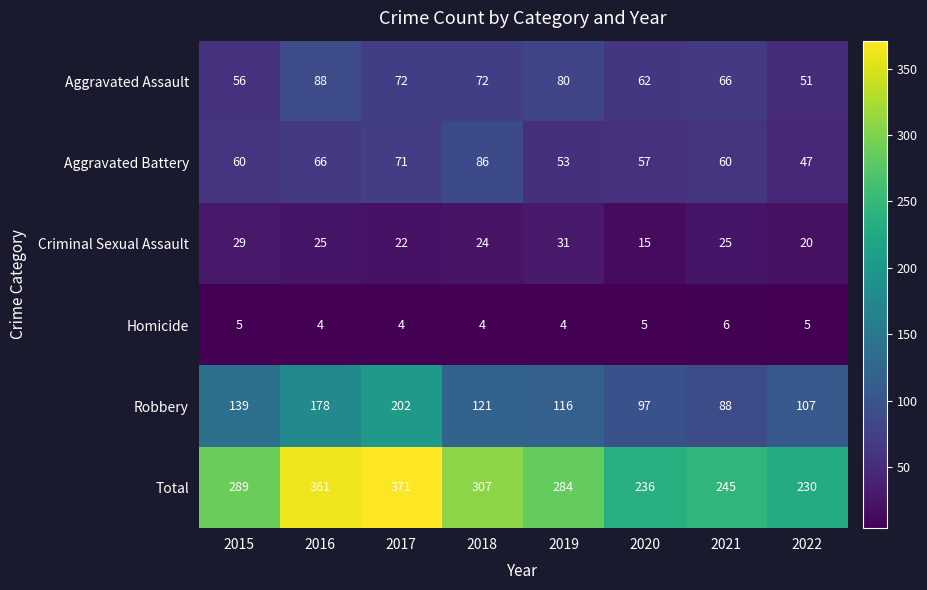

Rank the series at 2017 from highest to lowest value.

Total, Robbery, Aggravated Assault, Aggravated Battery, Criminal Sexual Assault, Homicide